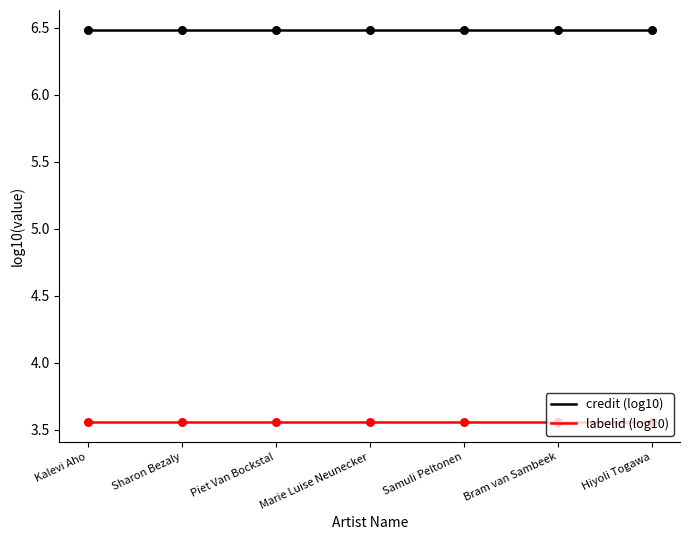

What is the spread (max minus min) of values at Kalevi Aho?

2.9